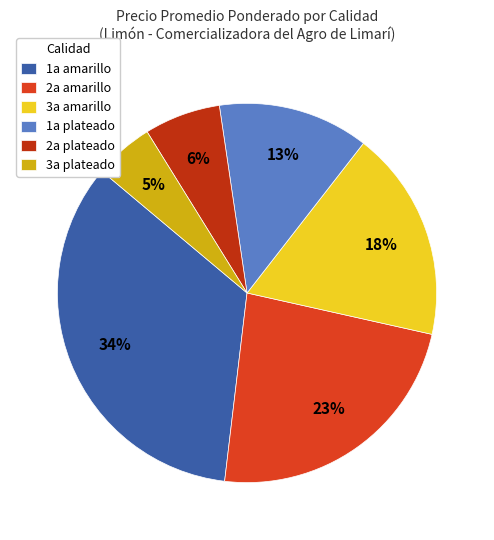

Which category has the smallest portion of the pie?

3a plateado